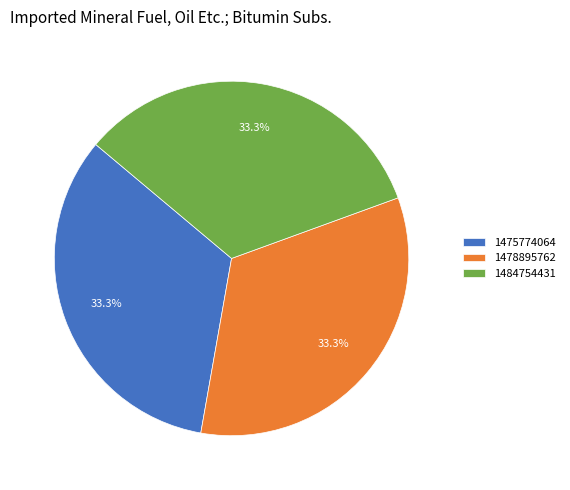

Does any single category account for the majority?

No